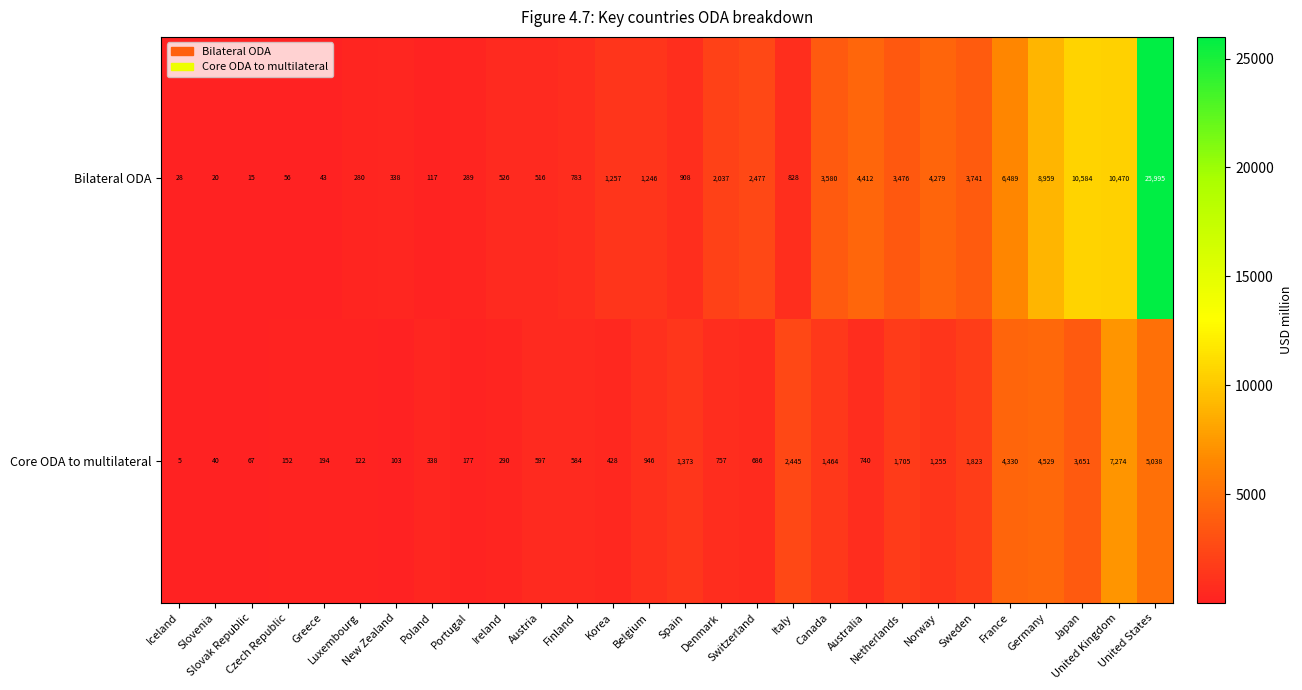

What is the total value across all series at Czech Republic?

208